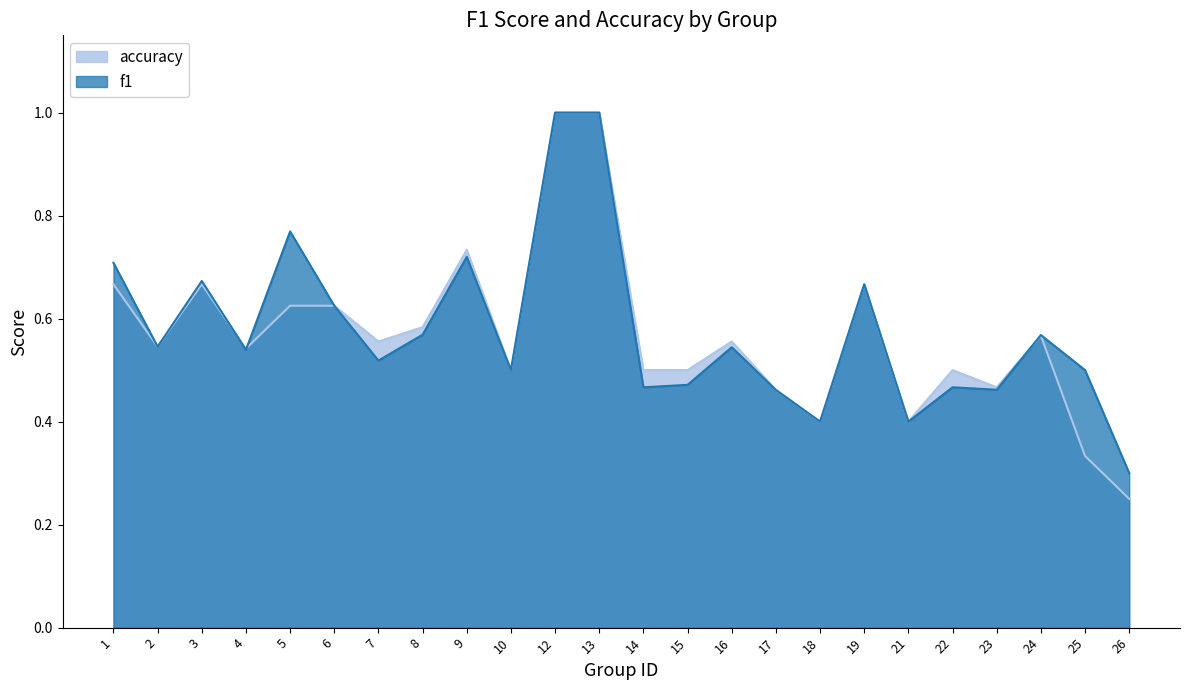

What is the total value across all series at 8?

1.2